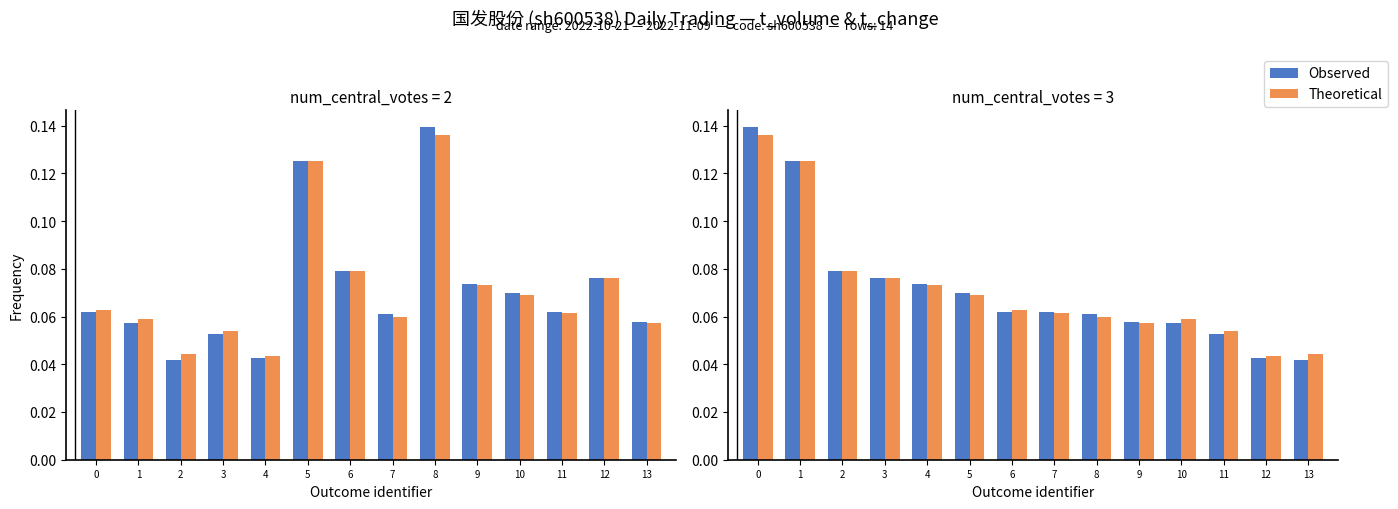

The Theoretical series shows 0.1 at 2. True or false?

False